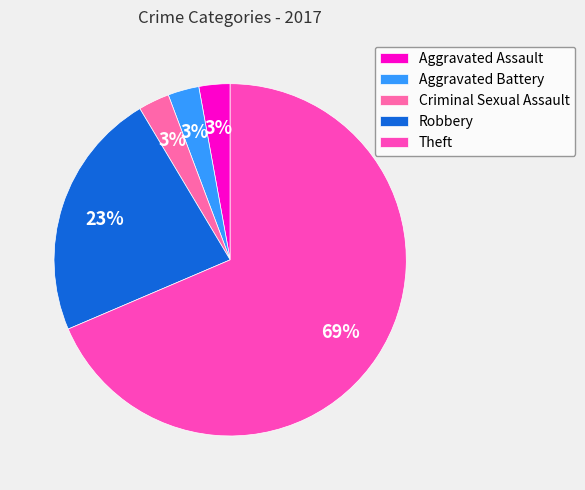

Which category has the biggest portion of the pie?

Theft